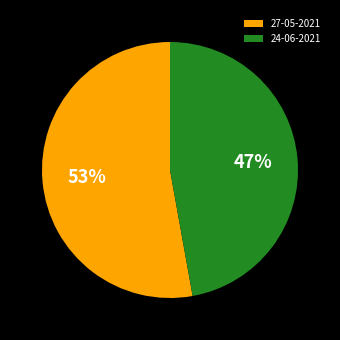

Combined, do 24-06-2021 and 27-05-2021 account for over 50%?

Yes